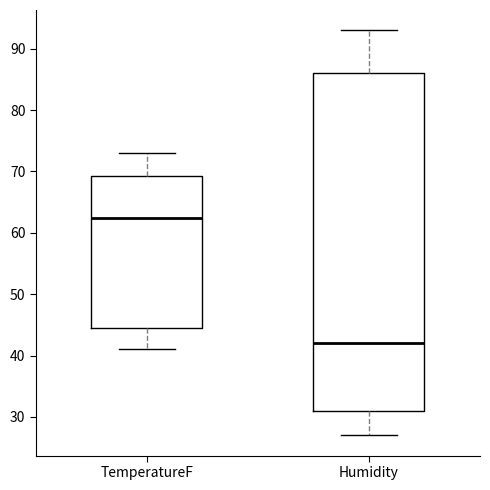

Which box has the lowest median line?

Humidity